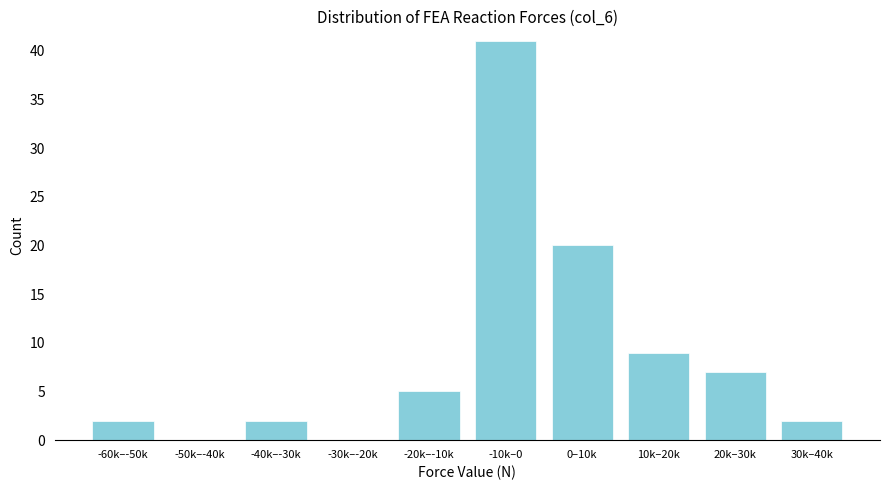

Reading left to right, list all the values displayed in this chart.

-60k–-50k=2	-50k–-40k=0	-40k–-30k=2	-30k–-20k=0	-20k–-10k=5	-10k–0=41	0–10k=20	10k–20k=9	20k–30k=7	30k–40k=2